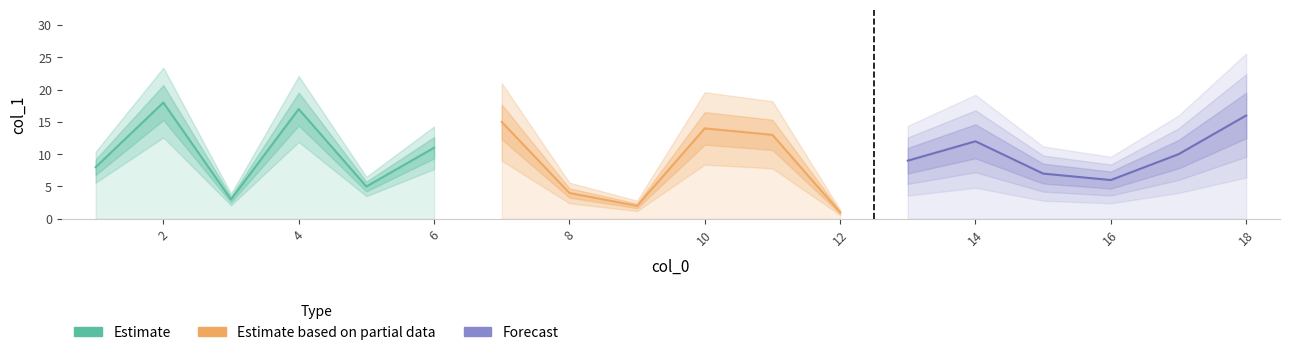

List the series in order of their overall mean, lowest first.

Estimate based on partial data, Forecast, Estimate